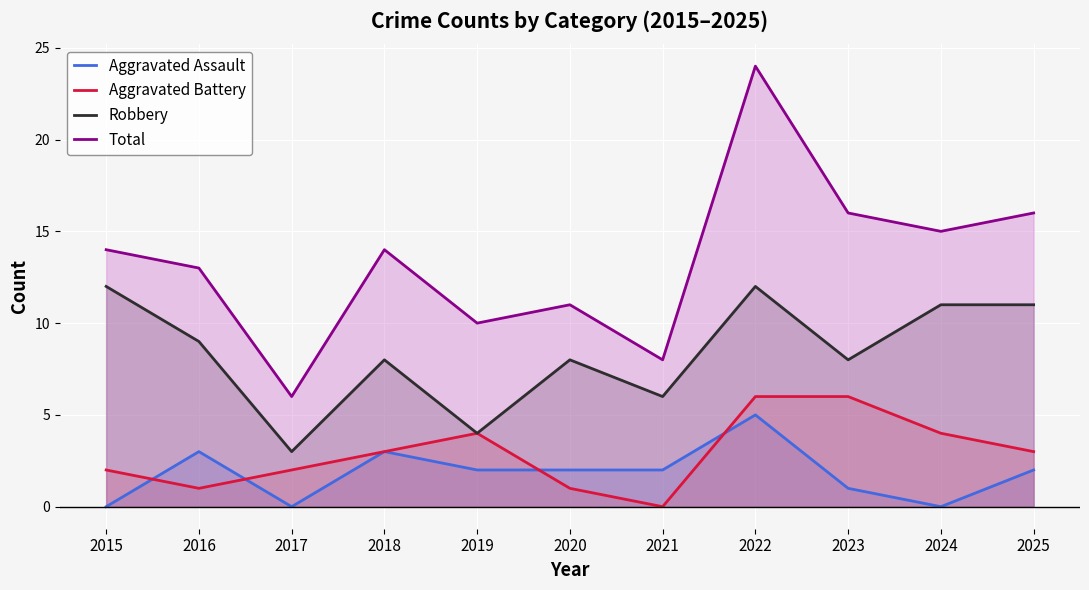

How many lines are shown in the chart?

4